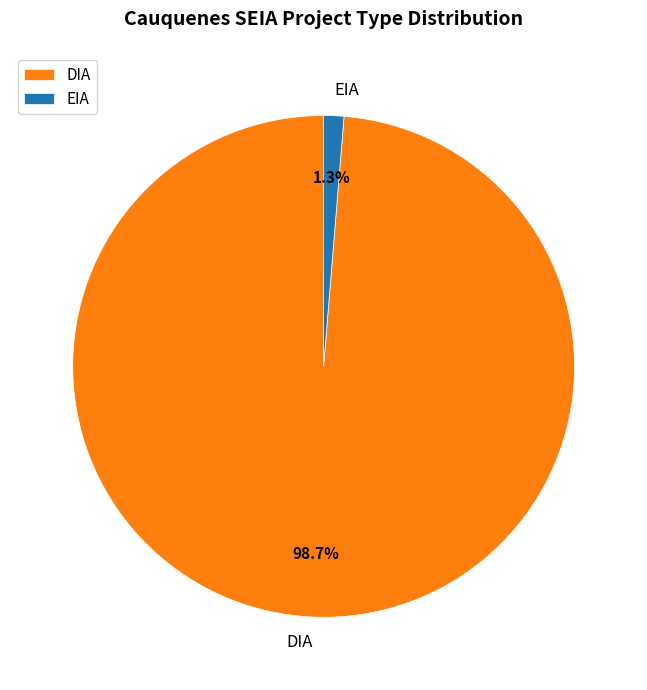

Count the number of slices in the pie.

2